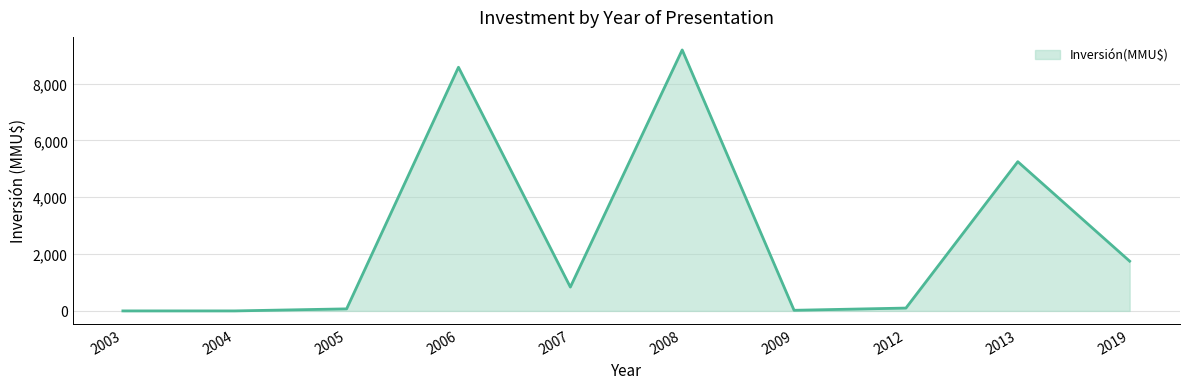

Is it true that the value at 2004 is 0?

True